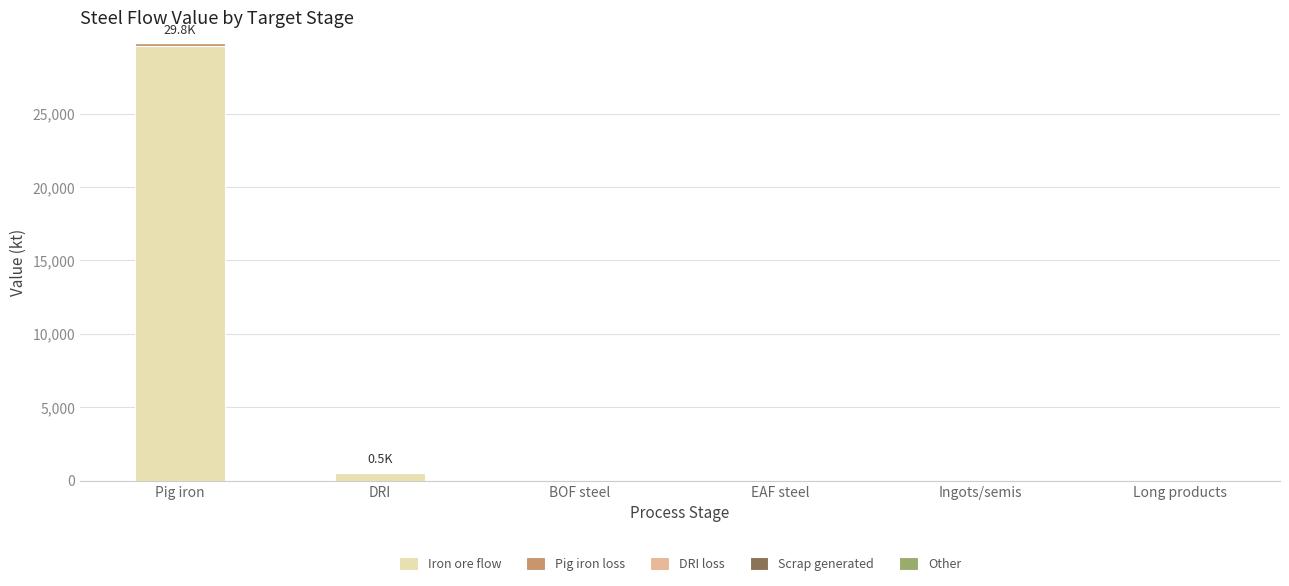

Is it true that Iron ore flow equals 0.0 at Long products?

True